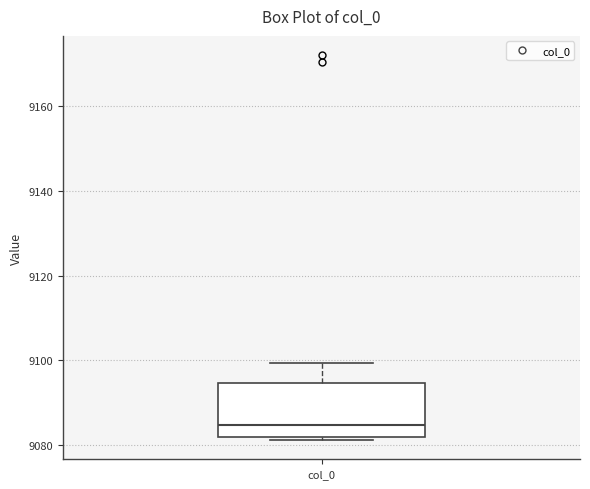

Transcribe this box plot: give where the median line is, the range the box spans, and where the two whiskers end, as read against the y-axis. The values are not printed on the chart, so give them approximately, as read against the axis.

median 9084, box 9082 to 9094, whiskers 9082 (just below the box's lower edge) to 9100